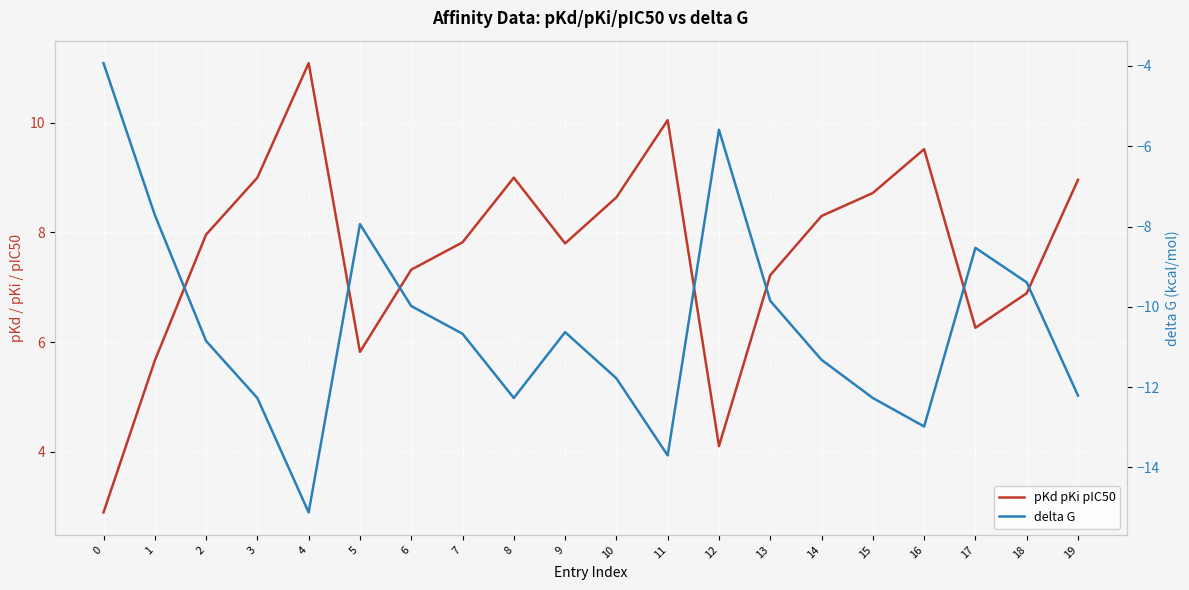

At which label does delta G reach its minimum?

4